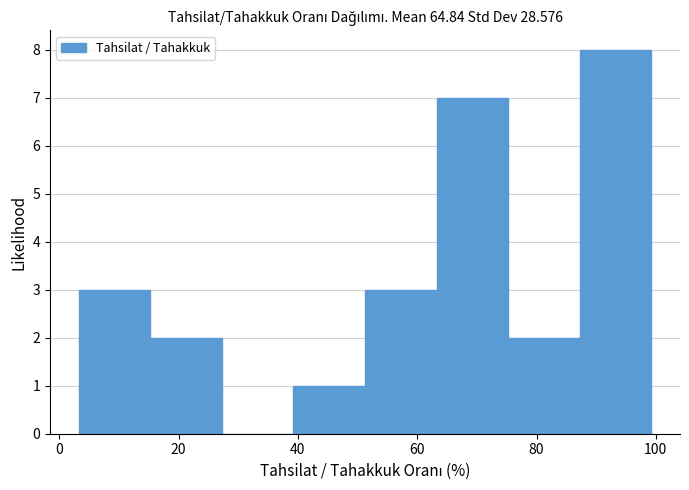

Over which range of the x-axis is the bar tallest?

88 to 100